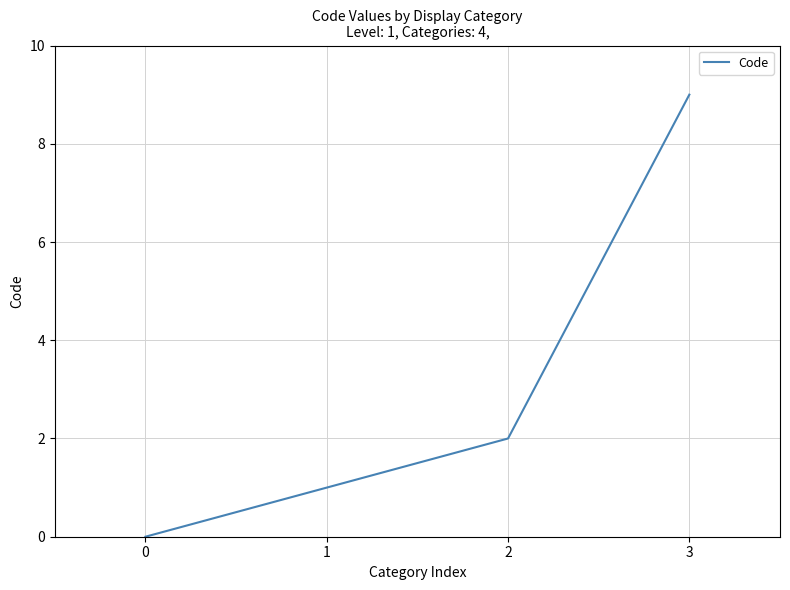

What is the sum of the values at 1 and 2?

3